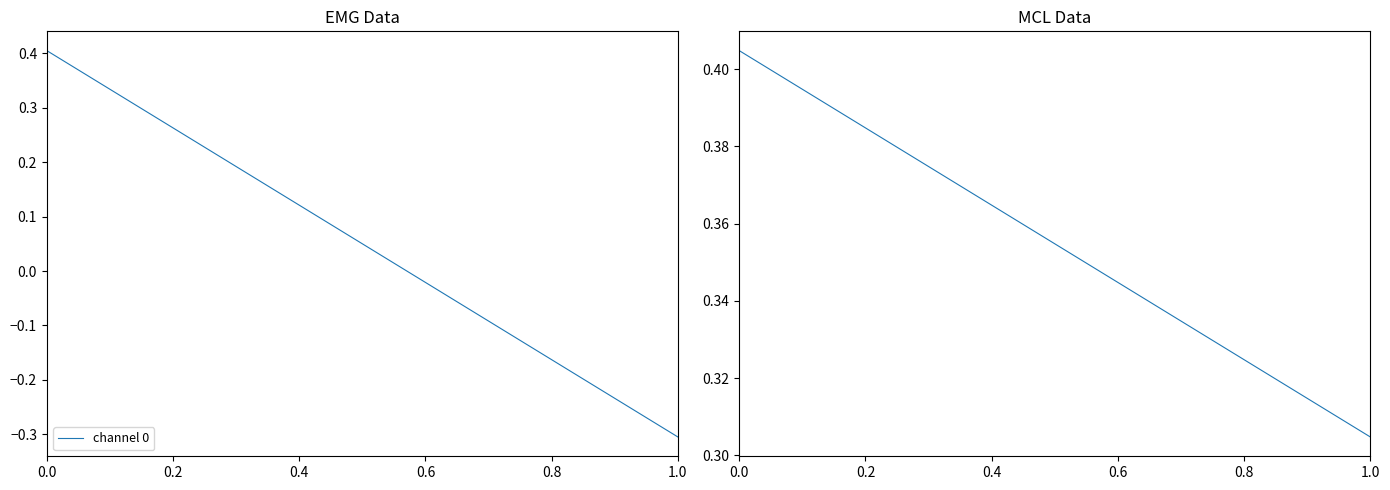

The value at 1.0 is 0.5. True or false?

False